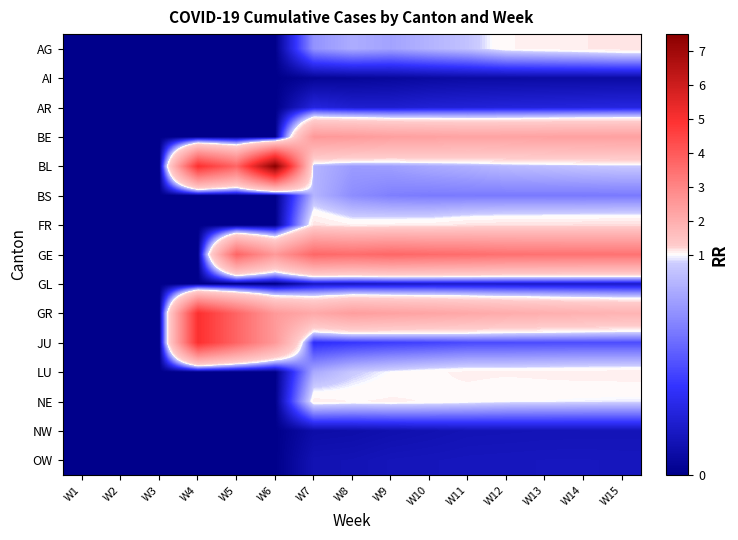

Which has a higher value, W10 or W14?

W14